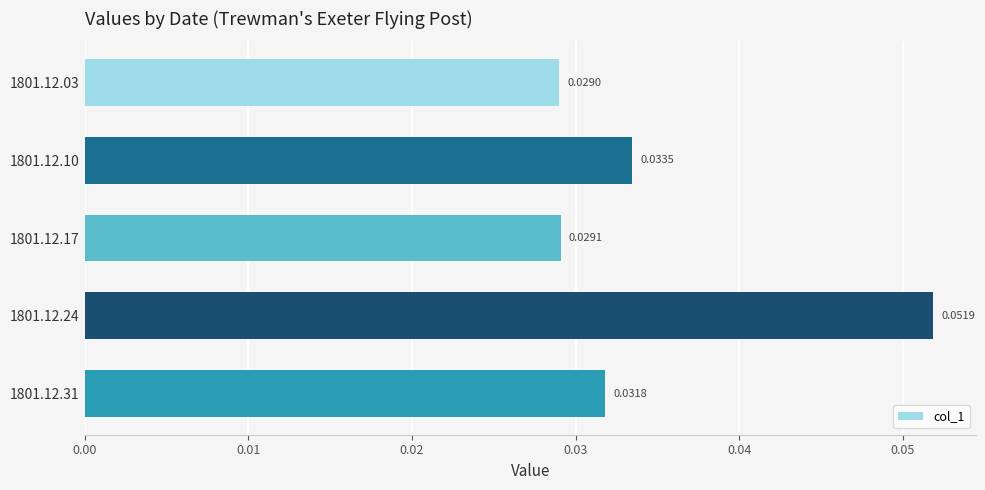

Count the number of data series in this chart.

1